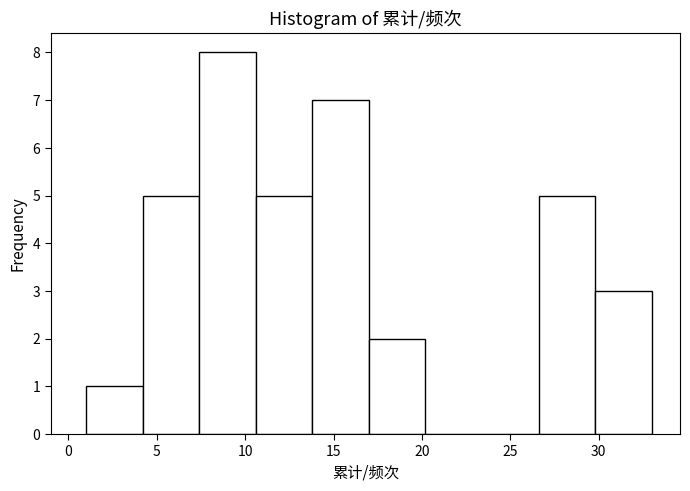

Reading left to right, list every bar in this chart as the range it spans on the x-axis followed by its height. Neither the bar edges nor the heights are printed on the chart, so give them approximately, as read against the axes.

1.0 to 4.2: 1
4.2 to 7.4: 5
7.4 to 10.6: 8
10.6 to 13.8: 5
13.8 to 17.0: 7
17.0 to 20.2: 2
20.2 to 23.4: 0
23.4 to 26.6: 0
26.6 to 29.8: 5
29.8 to 33.0: 3